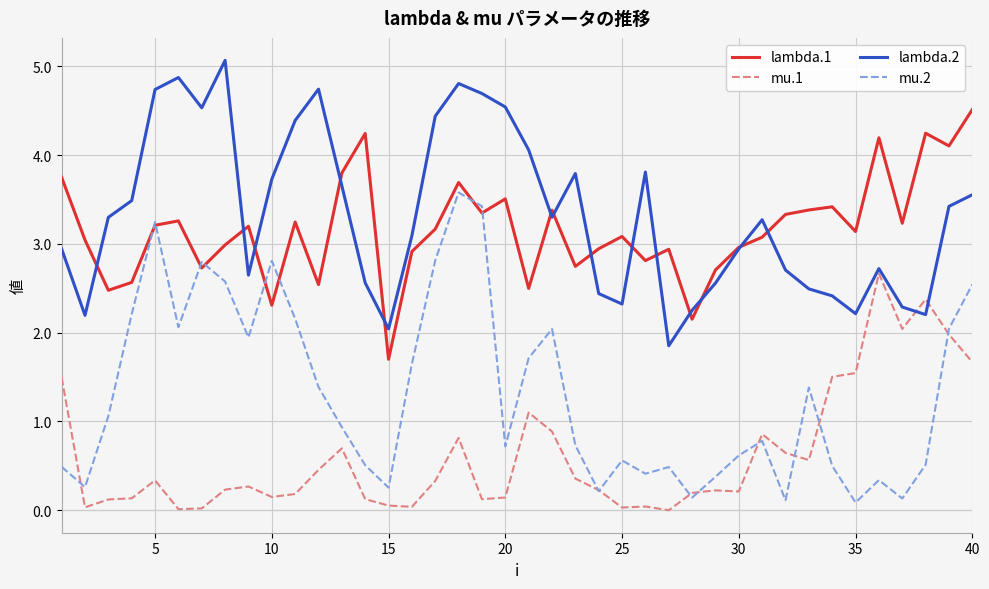

What is the difference between the maximum and minimum values in the mu.2 series?

3.5